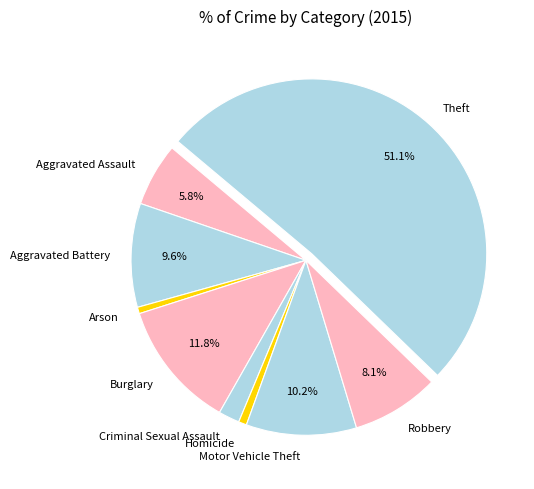

To the nearest percent, what portion does Criminal Sexual Assault represent?

2%